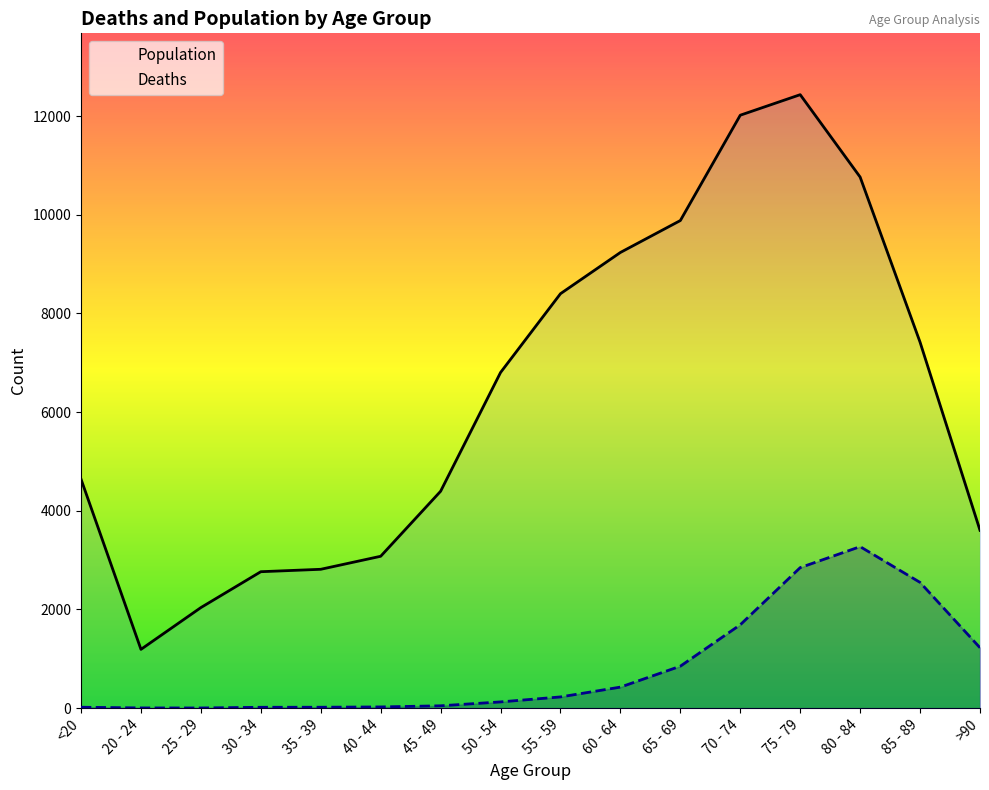

In Deaths, how many points are lower than both neighbors (excluding endpoints)?

1